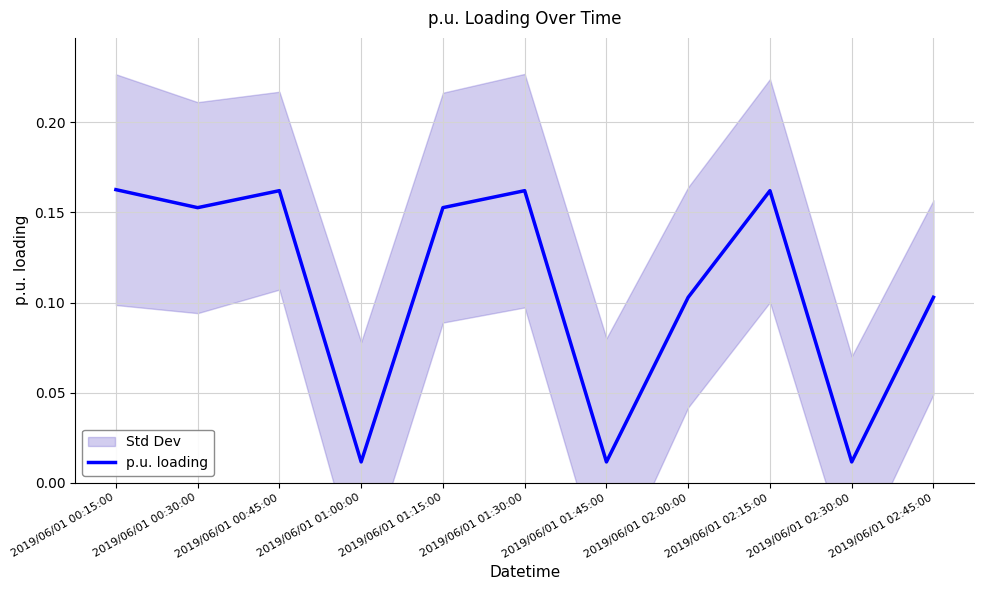

What is the approximate value at 2019/06/01 02:45:00?

0.1